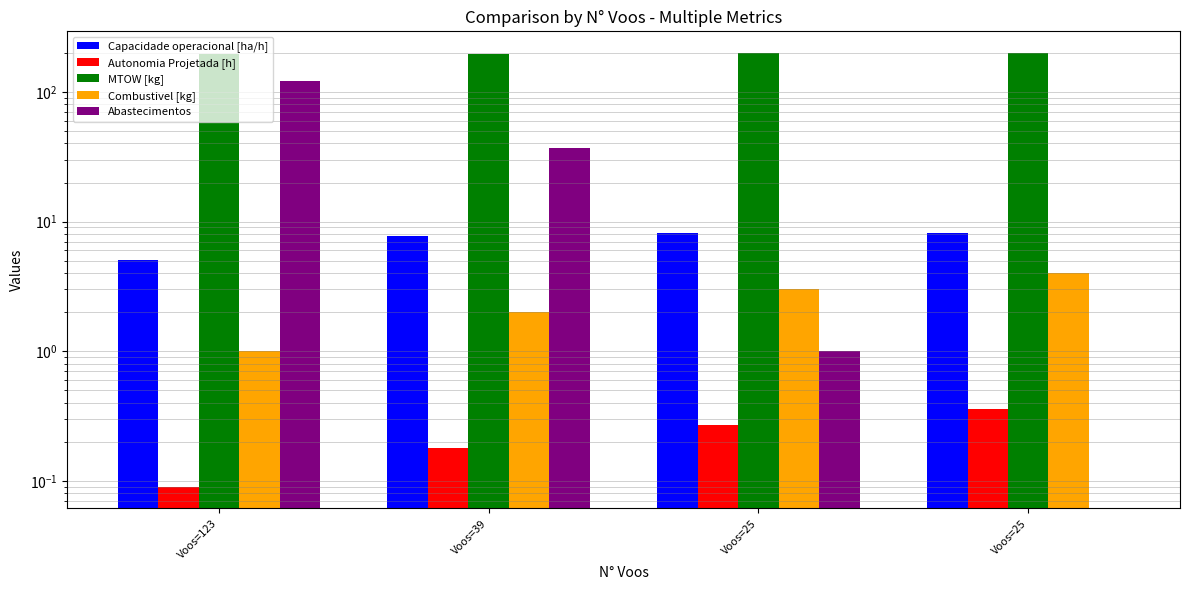

At which label does Abastecimentos reach its peak?

Voos=123